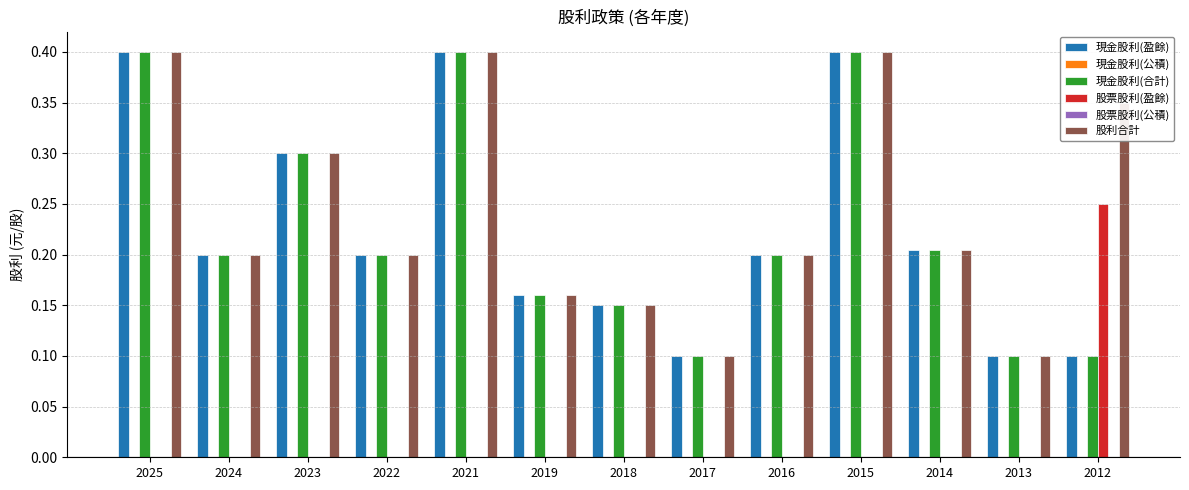

Which series has the largest range (max minus min)?

現金股利(盈餘)